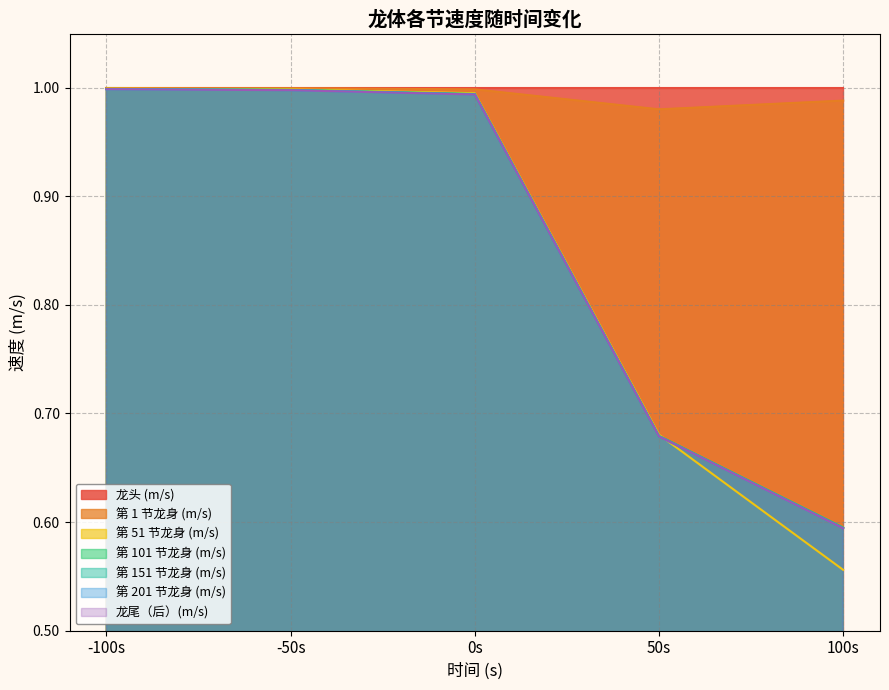

What is the label of the 3rd point from the right?

0s